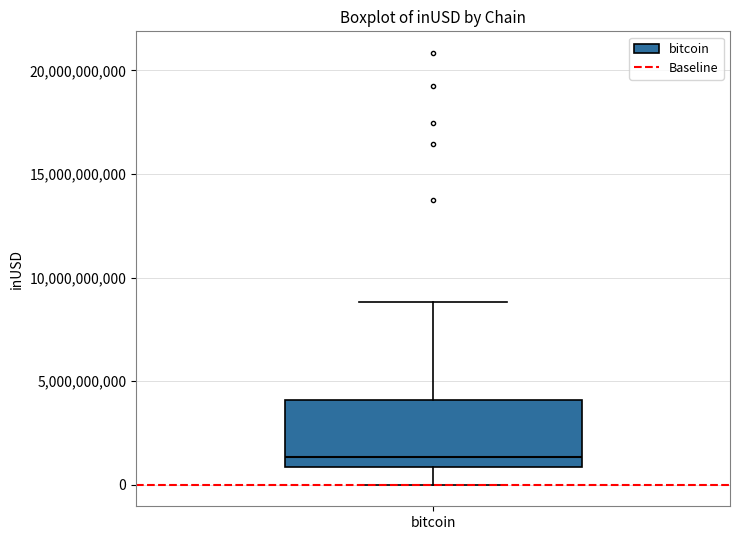

Where does the median line of the box for bitcoin sit on the y-axis? The values are not printed on the chart, so give them approximately, as read against the axis.

1500000000